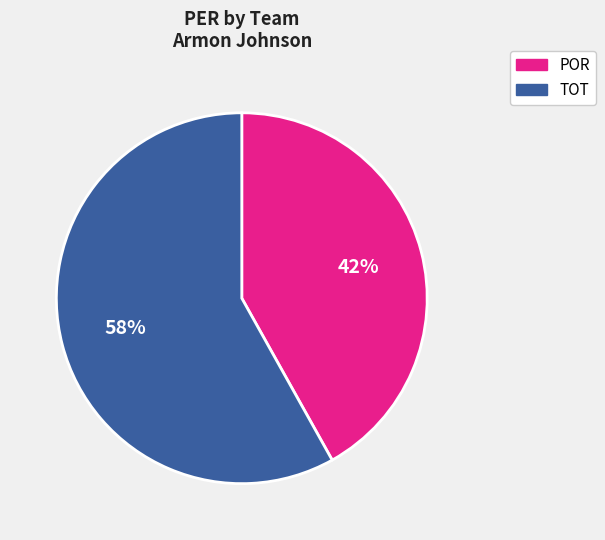

Do TOT and POR together represent more than half of the pie?

Yes